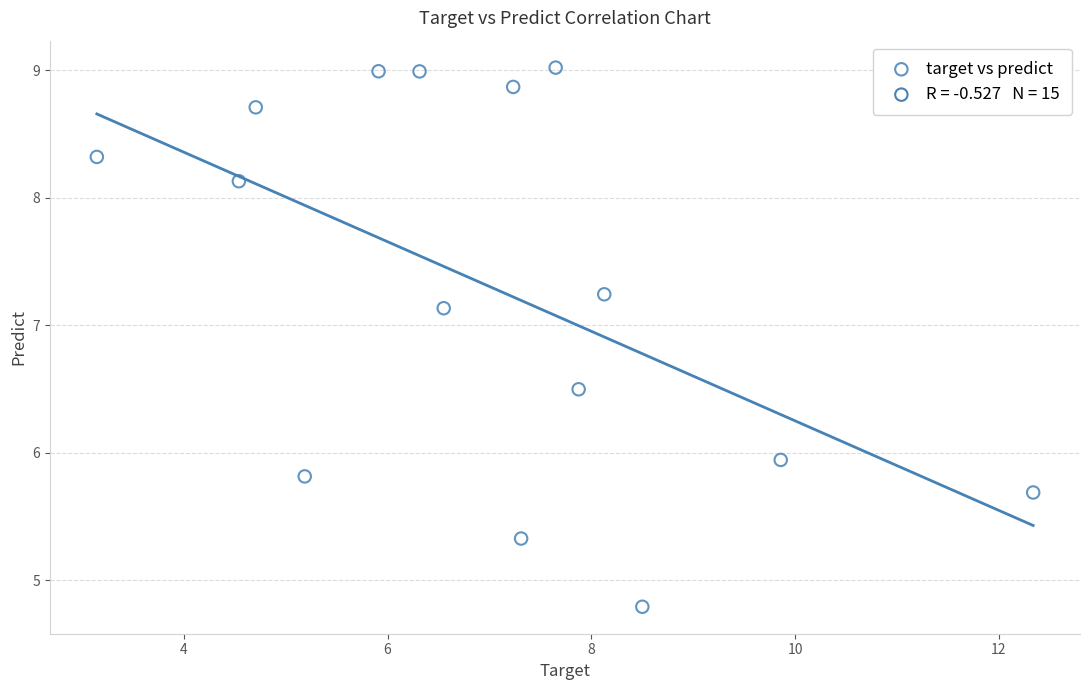

What is the range of Y values (max minus min)?

4.2